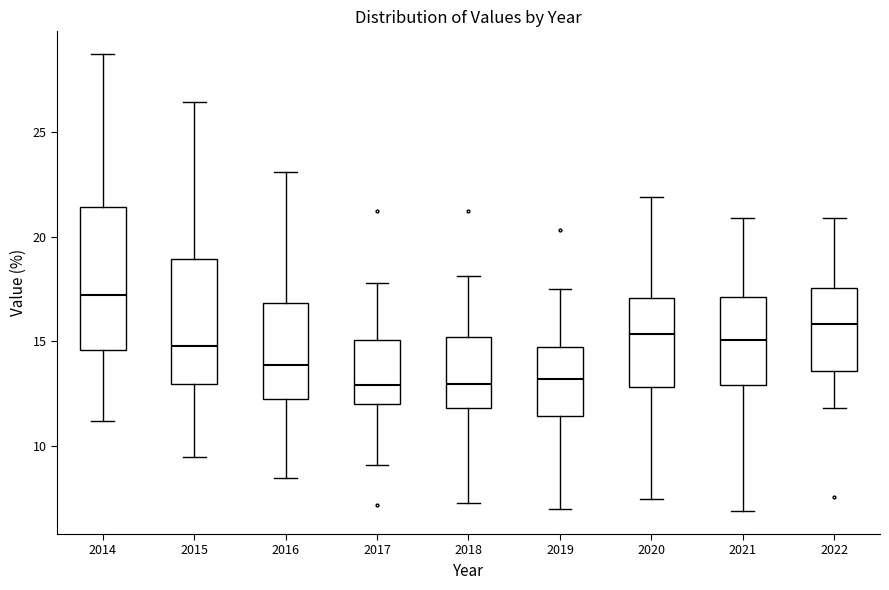

Comparing the boxes themselves (not the whiskers), which one is the tallest?

2014